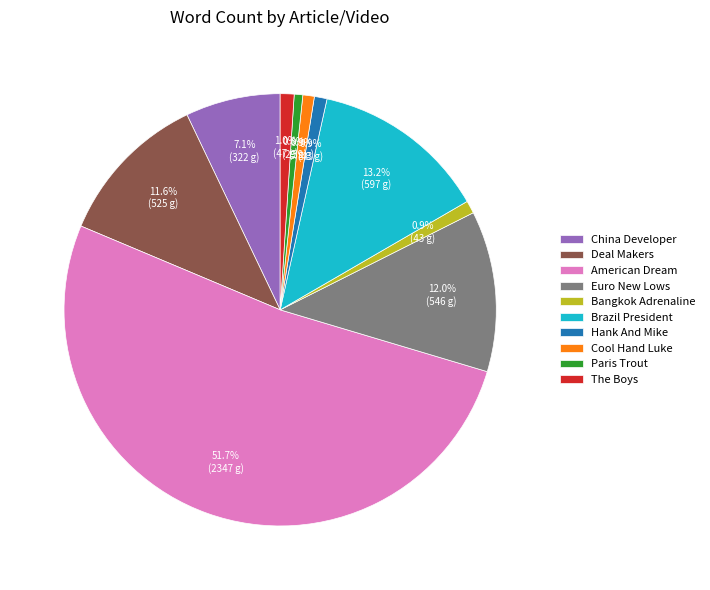

The American Dream slice represents 46% of the pie. True or false?

False